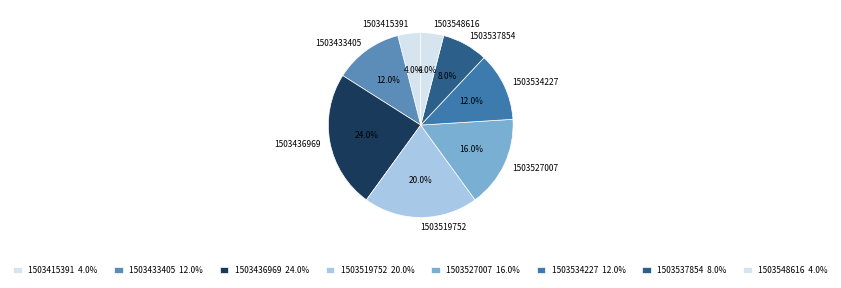

Is 1503527007 the majority of the pie?

No